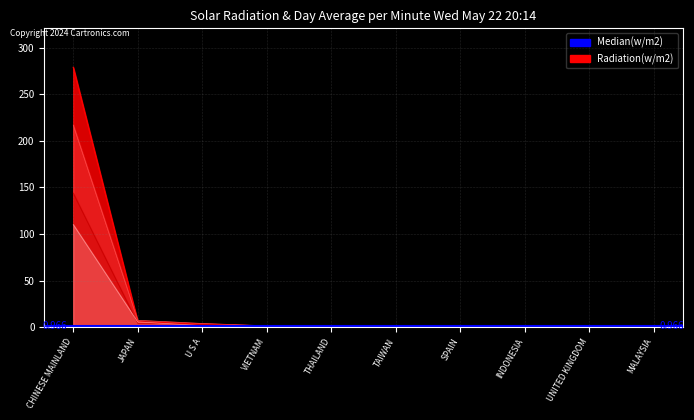

At which label does 201909 reach its peak?

CHINESE MAINLAND